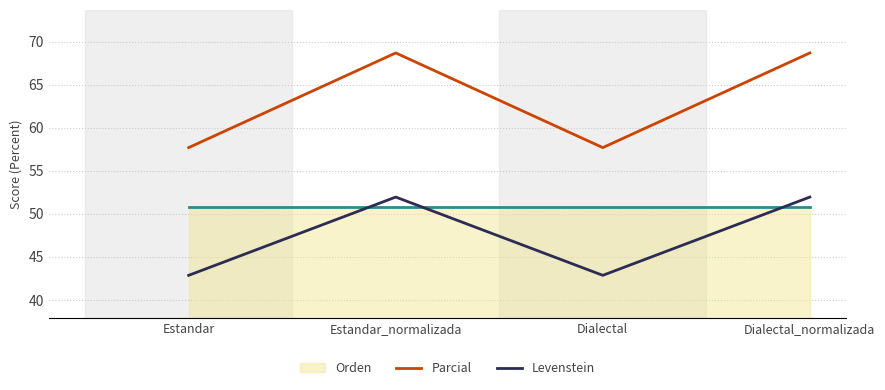

How many interior local valleys does the Parcial series have?

1